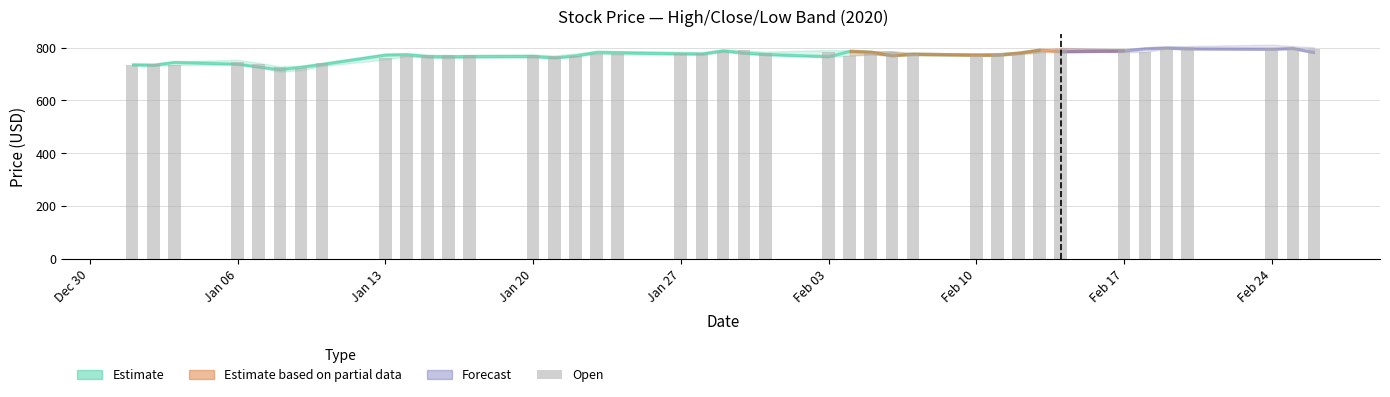

What is the value of the 26th bar from the left?

781.0